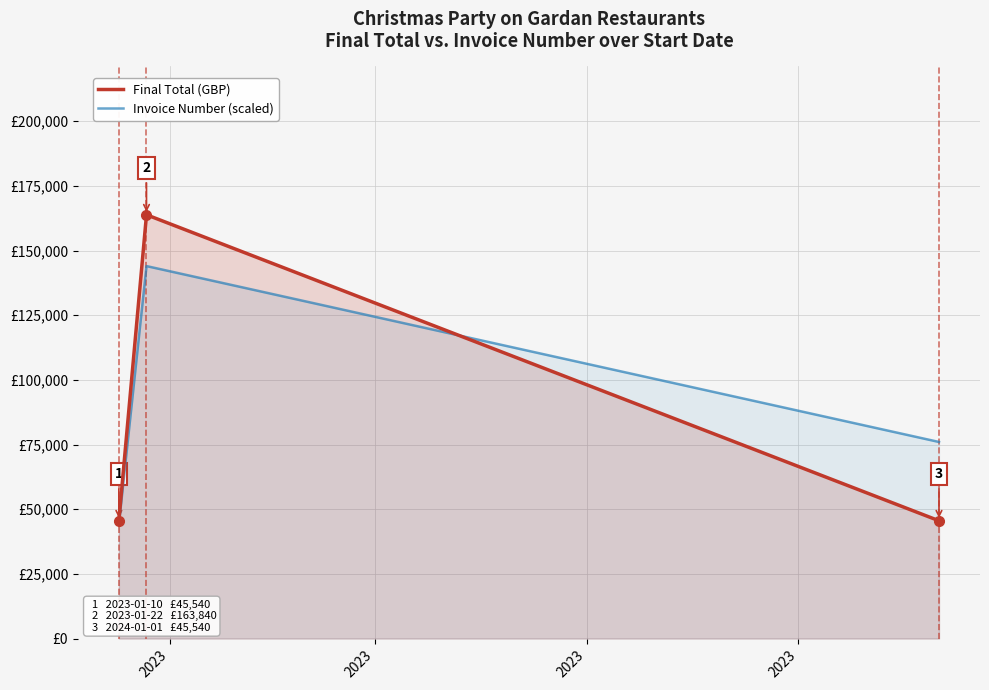

What is the average value of the Invoice Number (scaled) series?

88000